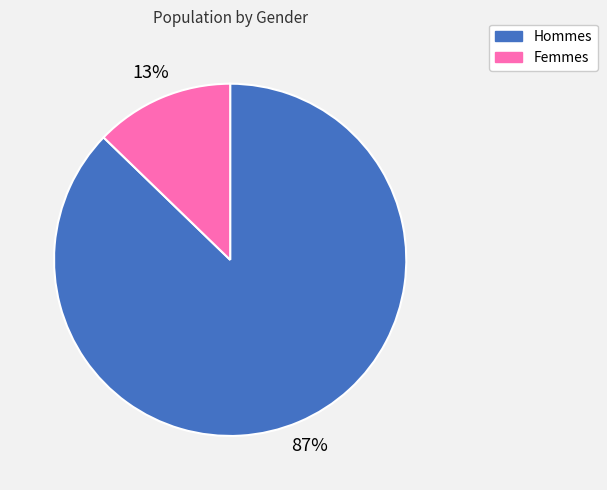

To the nearest percent, what is the difference between the largest and smallest slice percentages?

74%